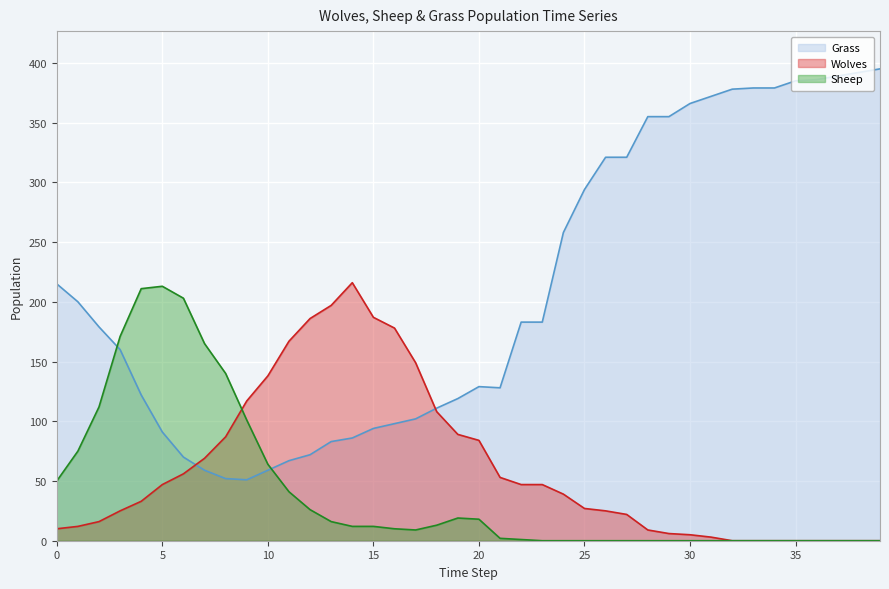

How many positive values does the Sheep series have?

23